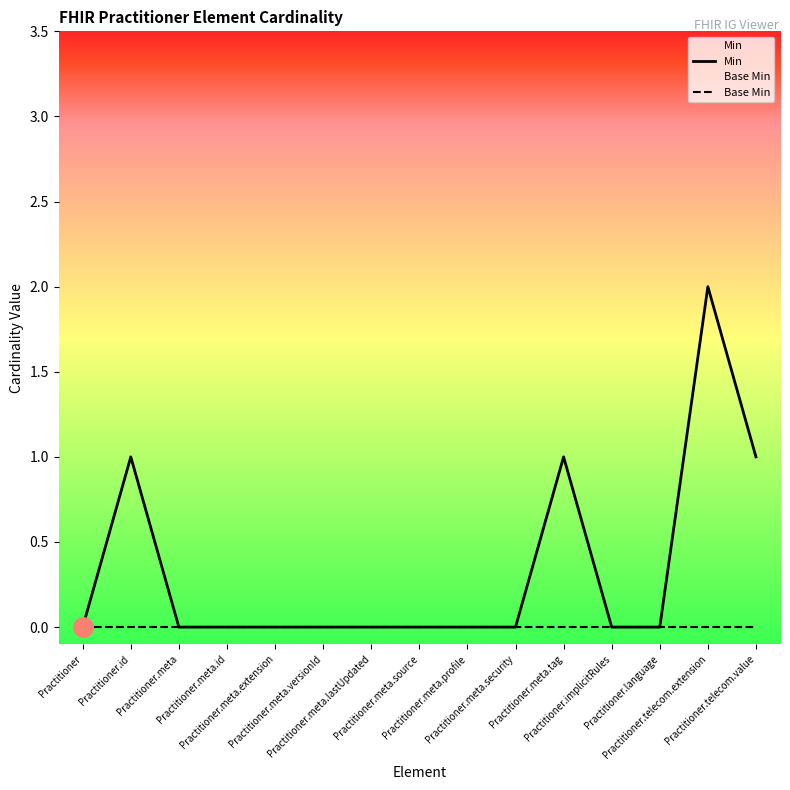

True or false: Min and Base Min intersect in this chart.

False